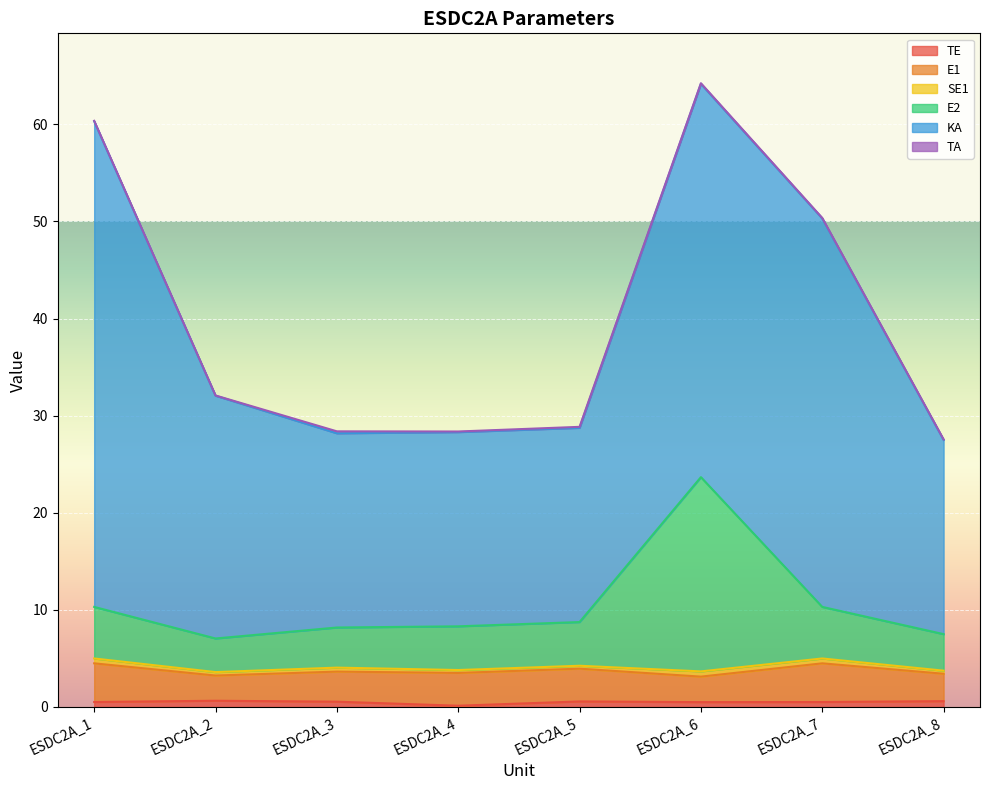

Reading left to right, transcribe all the data shown in this chart.

TE: ESDC2A_1=0.5	ESDC2A_2=0.6	ESDC2A_3=0.5	ESDC2A_4=0.1	ESDC2A_5=0.6	ESDC2A_6=0.5	ESDC2A_7=0.5	ESDC2A_8=0.6
E1: ESDC2A_1=4.0	ESDC2A_2=2.6	ESDC2A_3=3.1	ESDC2A_4=3.4	ESDC2A_5=3.4	ESDC2A_6=2.6	ESDC2A_7=4.0	ESDC2A_8=2.8
SE1: ESDC2A_1=0.5	ESDC2A_2=0.4	ESDC2A_3=0.4	ESDC2A_4=0.3	ESDC2A_5=0.3	ESDC2A_6=0.5	ESDC2A_7=0.5	ESDC2A_8=0.3
E2: ESDC2A_1=5.3	ESDC2A_2=3.5	ESDC2A_3=4.1	ESDC2A_4=4.5	ESDC2A_5=4.5	ESDC2A_6=20.0	ESDC2A_7=5.3	ESDC2A_8=3.8
KA: ESDC2A_1=50.0	ESDC2A_2=25.0	ESDC2A_3=20.0	ESDC2A_4=20.0	ESDC2A_5=20.0	ESDC2A_6=40.5	ESDC2A_7=40.0	ESDC2A_8=20.0
TA: ESDC2A_1=0.1	ESDC2A_2=0.0	ESDC2A_3=0.2	ESDC2A_4=0.1	ESDC2A_5=0.1	ESDC2A_6=0.1	ESDC2A_7=0.1	ESDC2A_8=0.1